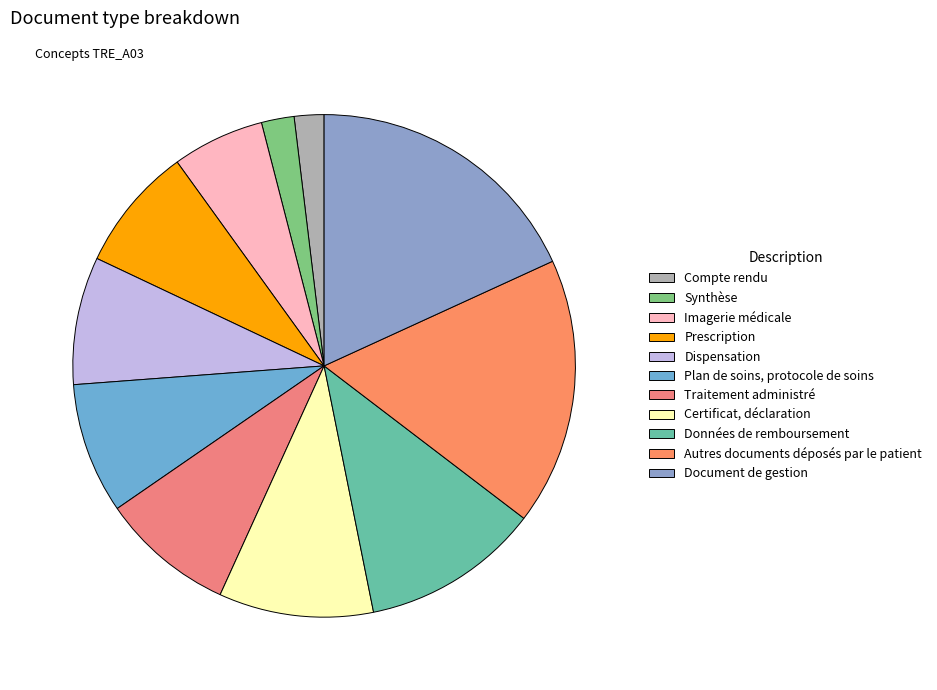

Which category has the smallest portion of the pie?

Compte rendu